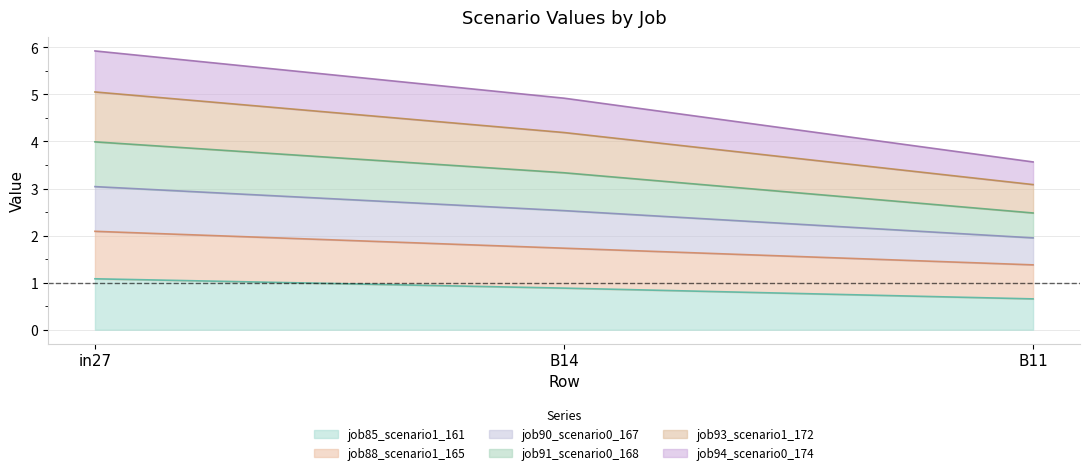

The job90_scenario0_167 series shows 7.1 at B14. True or false?

False